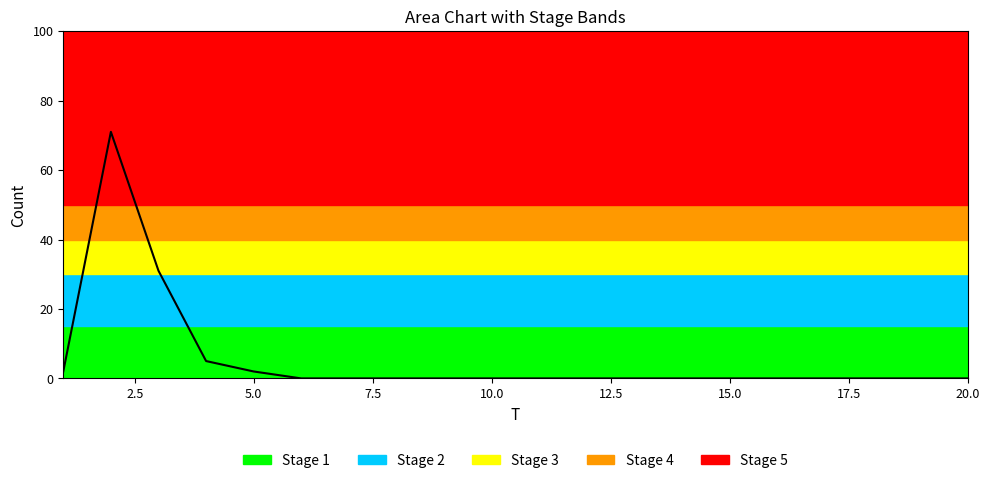

What is the difference between the maximum and minimum values?

71